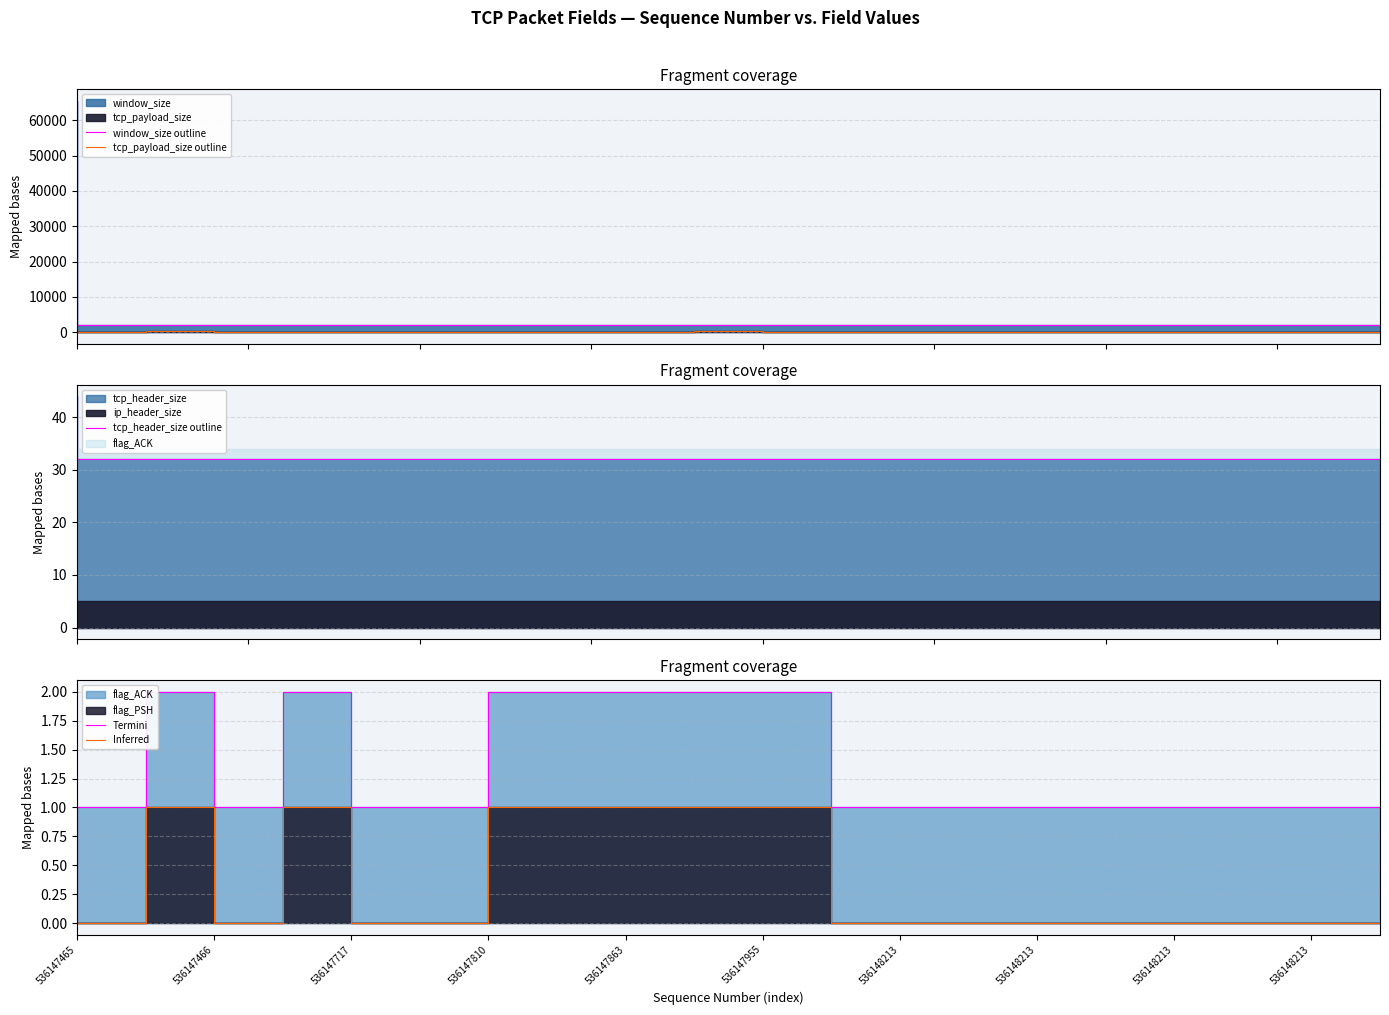

Which label corresponds to the largest value in the chart?

536147465